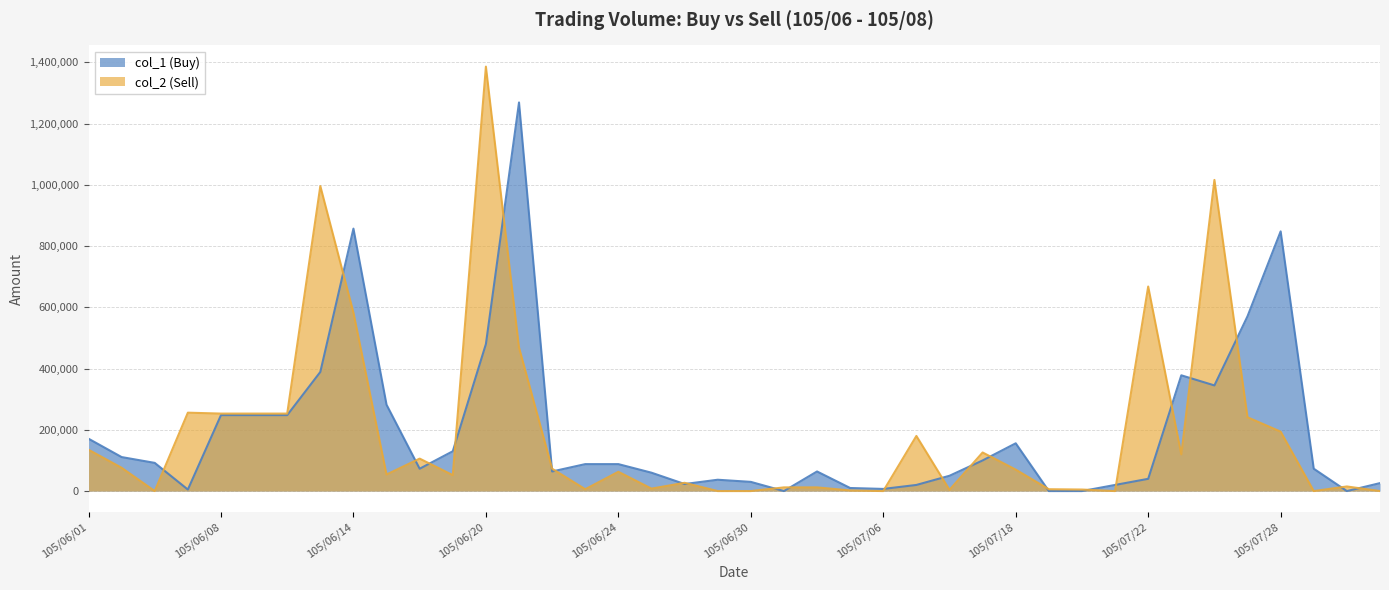

What is the sum of the col_2 (Sell) values at 105/06/20 and 105/06/01?

1521000